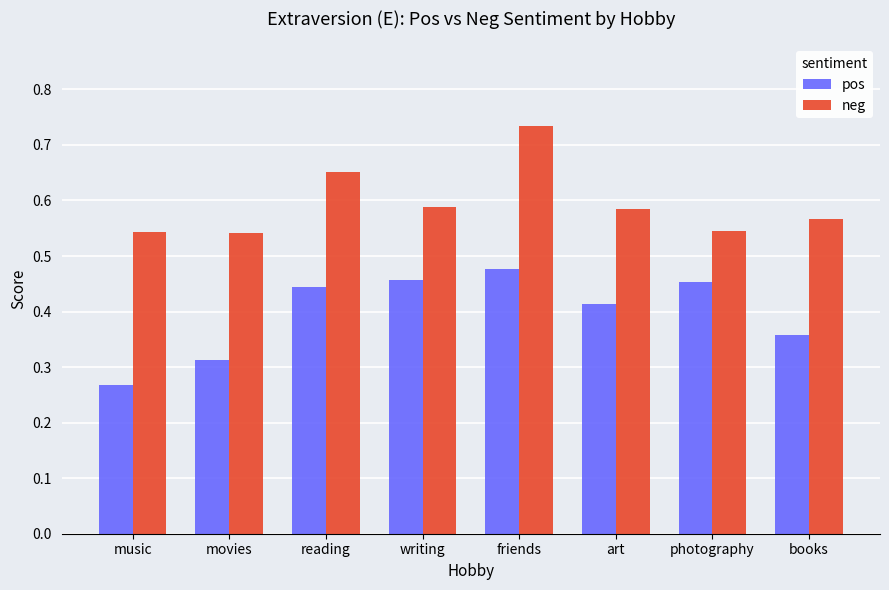

Count the pos values in the range 0 to 1.

8